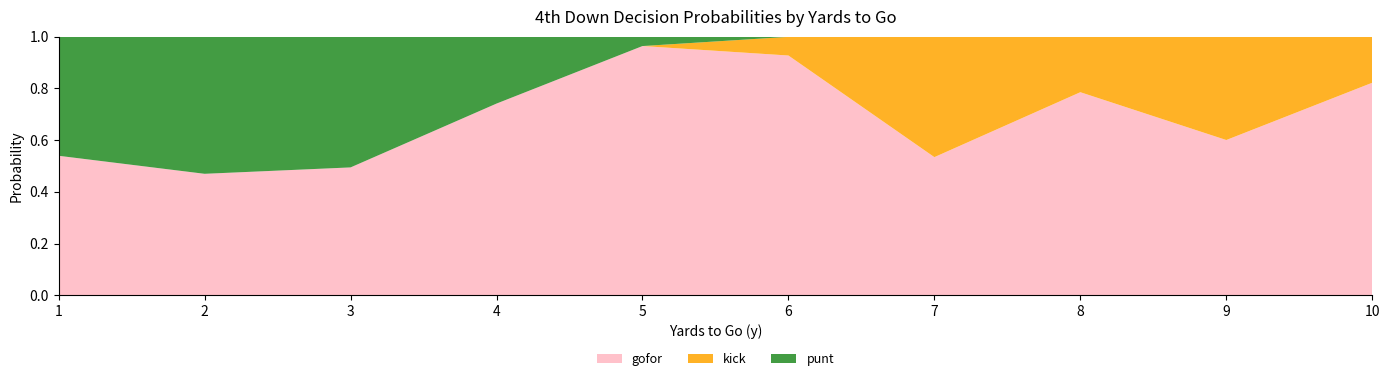

Is it true that gofor equals 0.7 at 3?

False